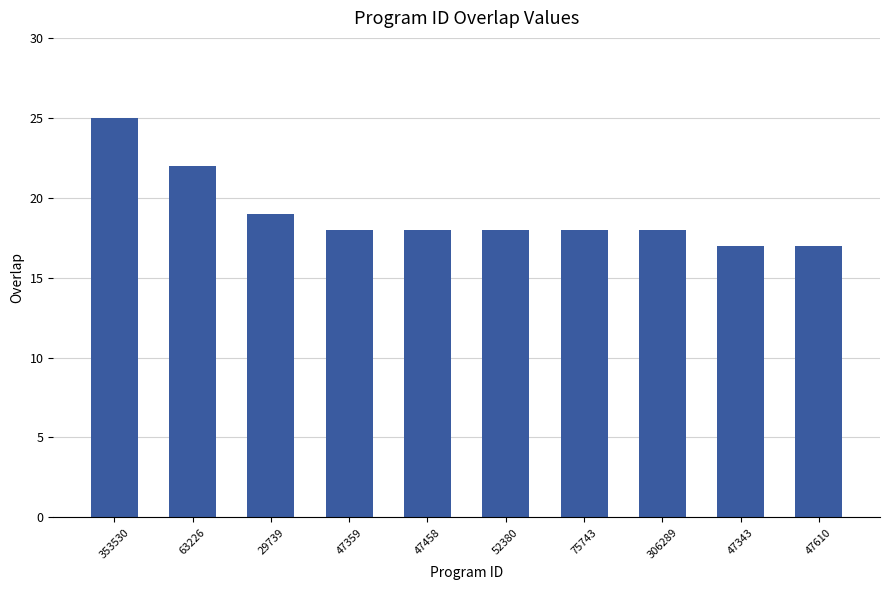

What position from the right is 47359?

7